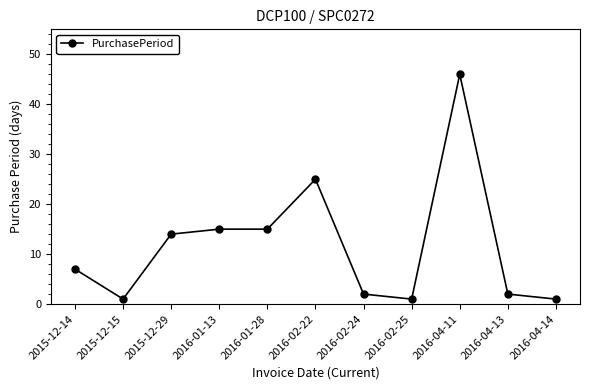

How many categories are shown in the chart?

11